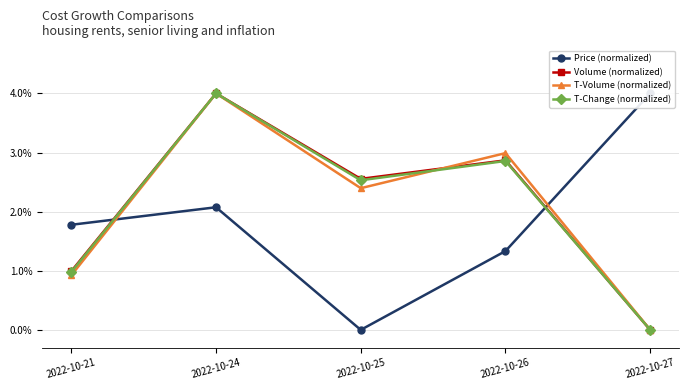

At which category does Price (normalized) reach its first local valley?

2022-10-25